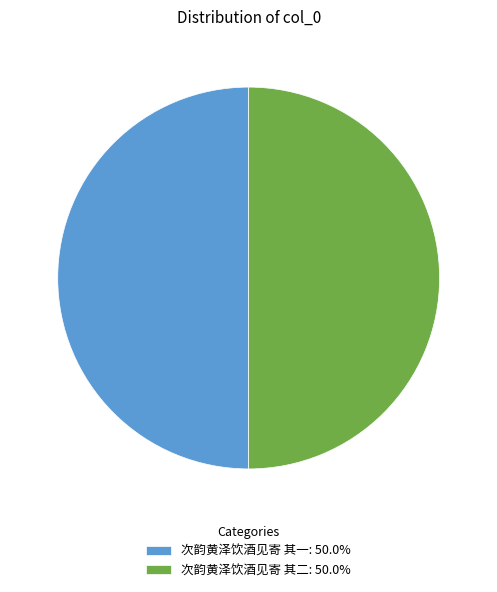

Do 次韵黄泽饮酒见寄 其一: 50.0% and 次韵黄泽饮酒见寄 其二: 50.0% together represent more than half of the pie?

Yes